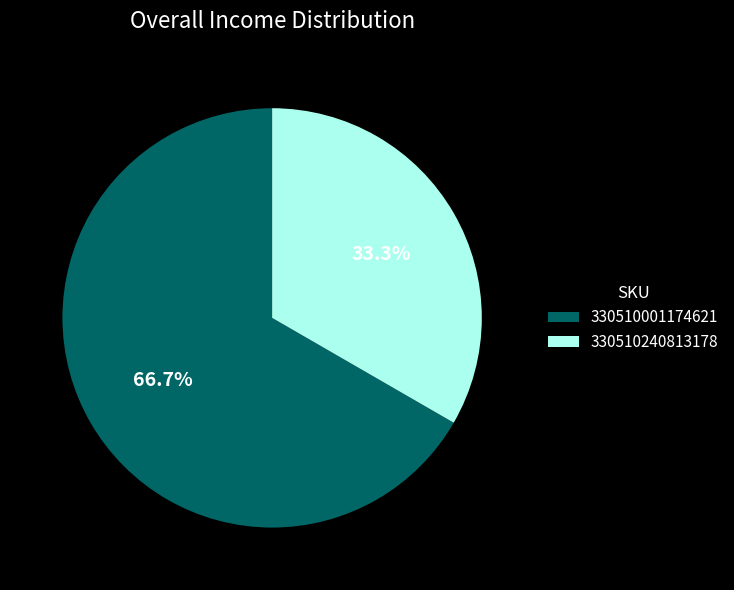

Which slice is the smallest?

330510240813178